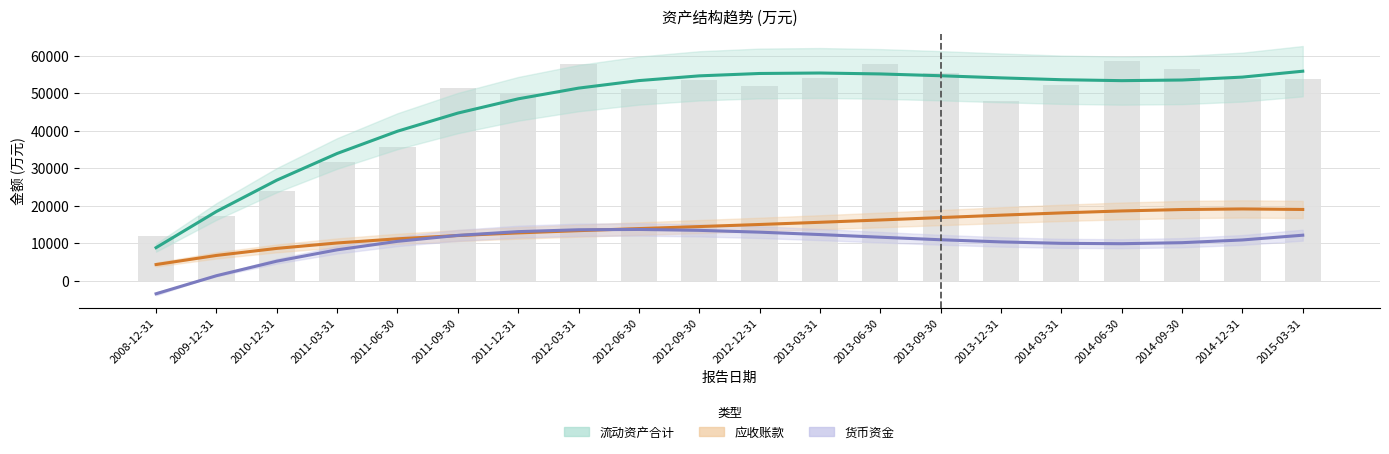

Which series has the largest total across all categories?

流动资产合计